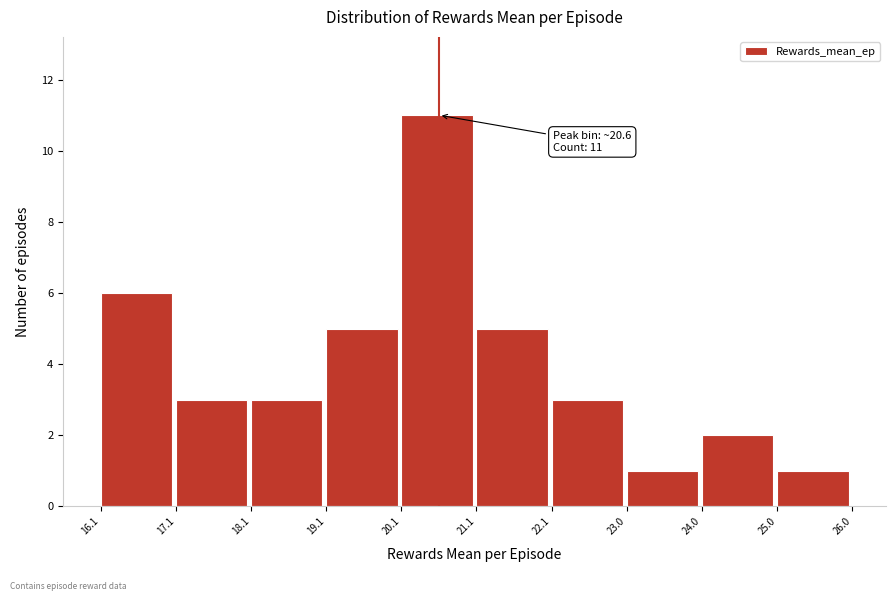

Which range on the x-axis has the tallest bar?

20.1 to 21.1